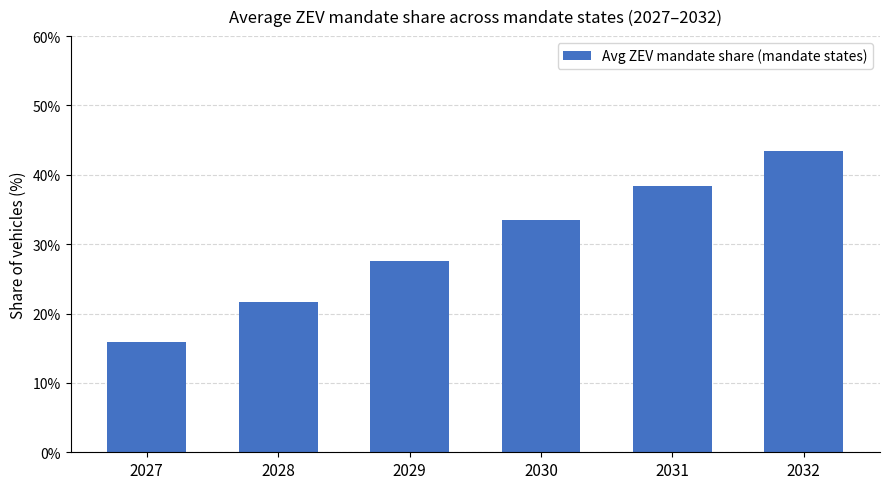

Count the values in the range 0 to 1.

6